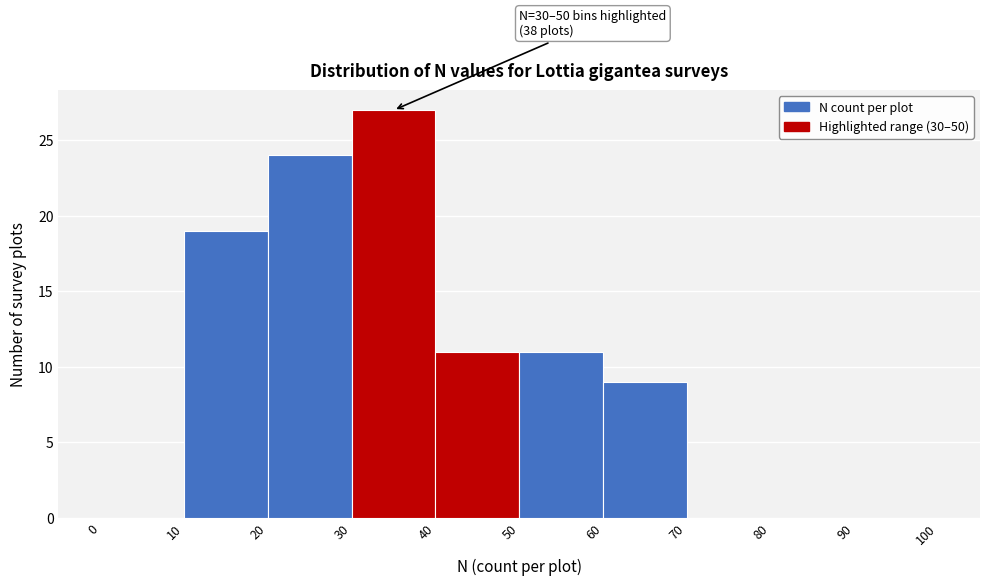

Which range on the x-axis has the tallest bar?

30 to 40